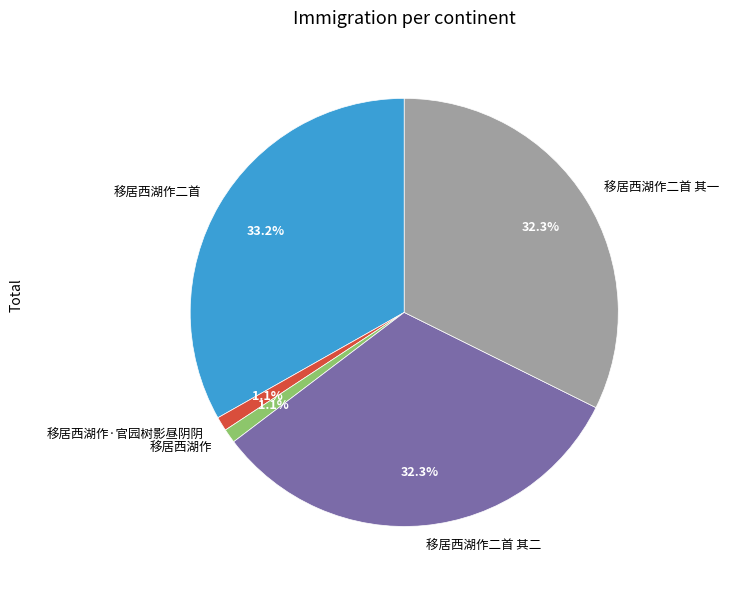

Which category has the biggest portion of the pie?

移居西湖作二首